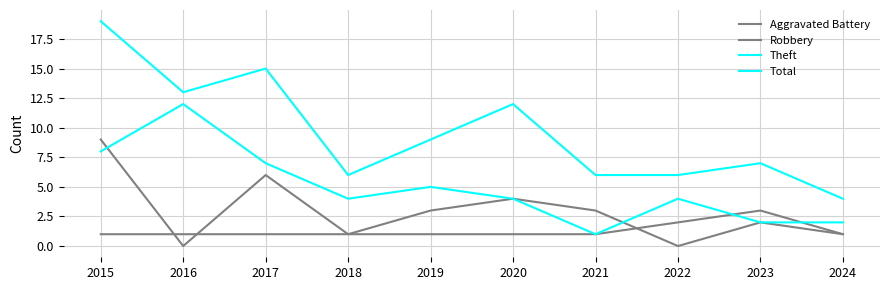

Does the chart display data point markers on the line(s)?

No